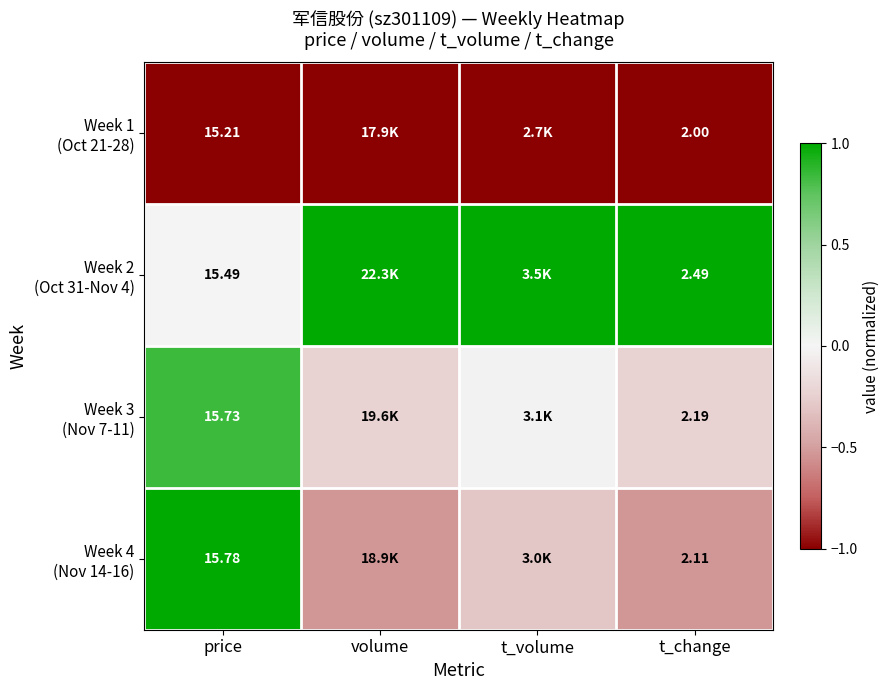

At price, list the series in order from largest to smallest.

Week 4 (Nov 14-16), Week 3 (Nov 7-11), Week 2 (Oct 31-Nov 4), Week 1 (Oct 21-28)